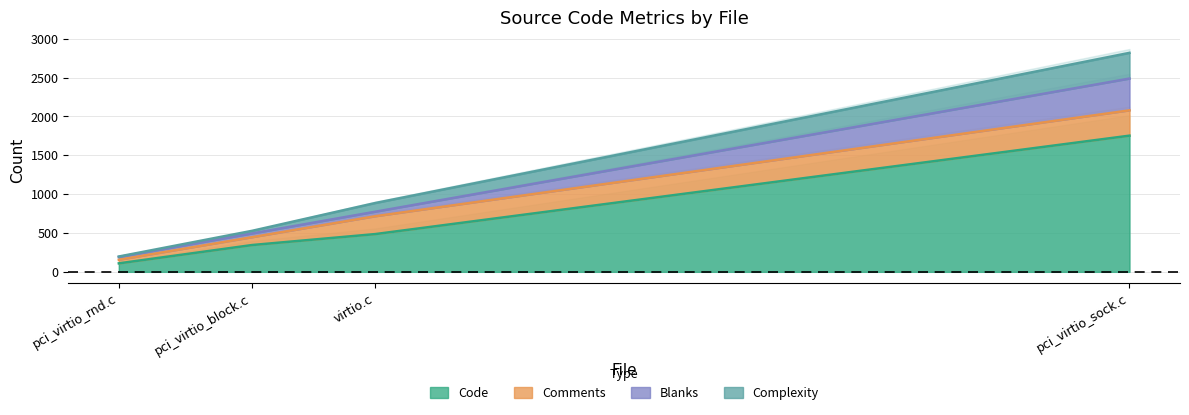

The value of Complexity at pci_virtio_sock.c is 331. True or false?

True